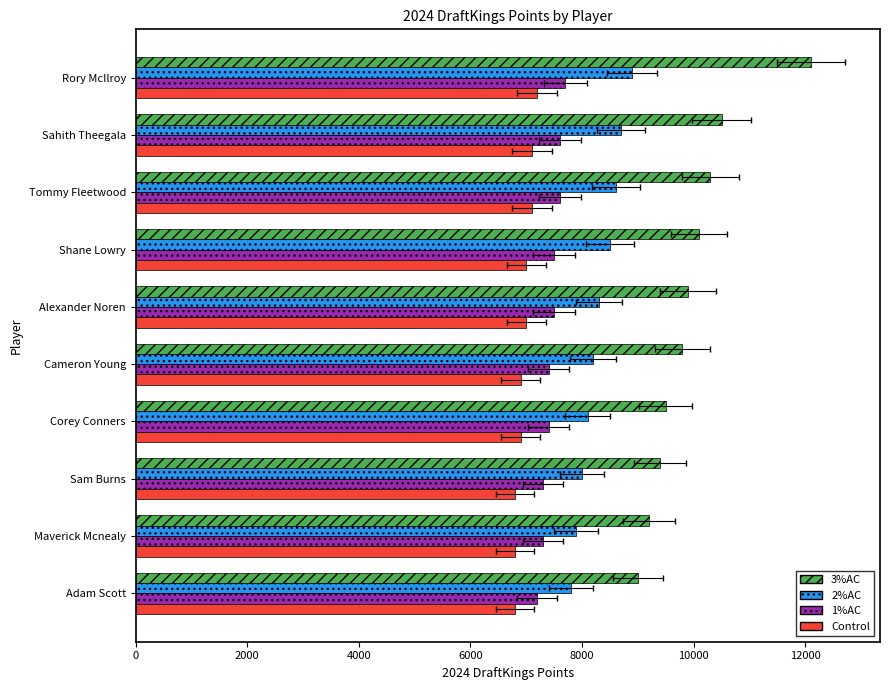

Reading left to right, what are all the values shown in this chart?

3%AC: 12100	10500	10300	10100	9900	9800	9500	9400	9200	9000
2%AC: 8900	8700	8600	8500	8300	8200	8100	8000	7900	7800
1%AC: 7700	7600	7600	7500	7500	7400	7400	7300	7300	7200
Control: 7200	7100	7100	7000	7000	6900	6900	6800	6800	6800